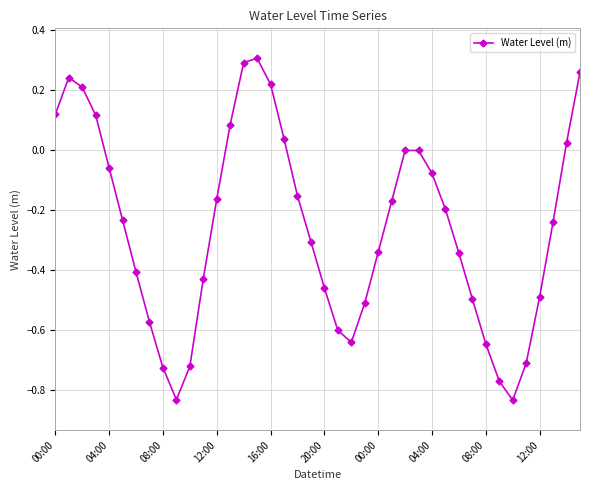

What is the difference between the maximum and second lowest values?

1.1